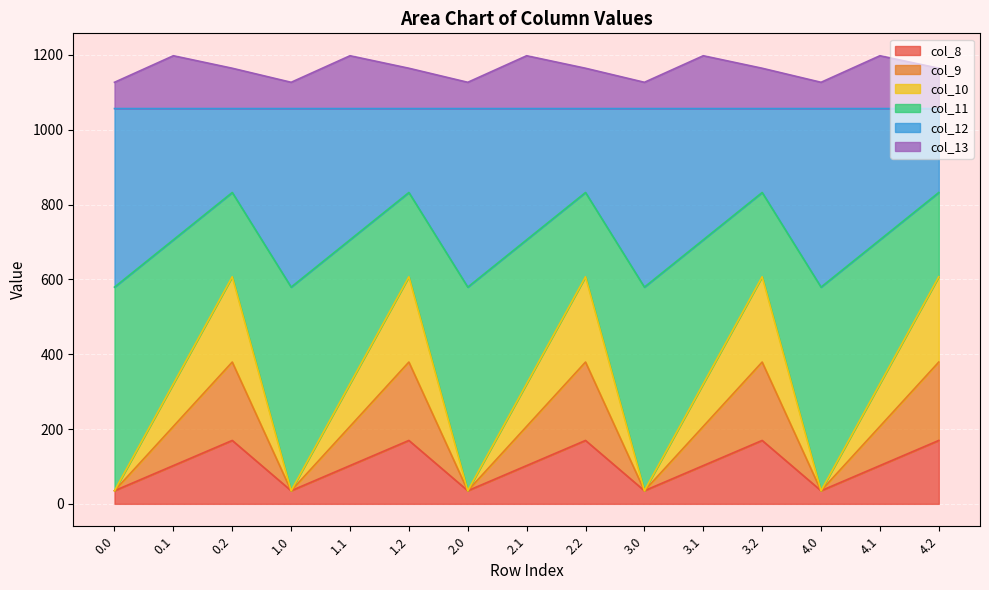

What is the highest value of the col_8 series?

169.5